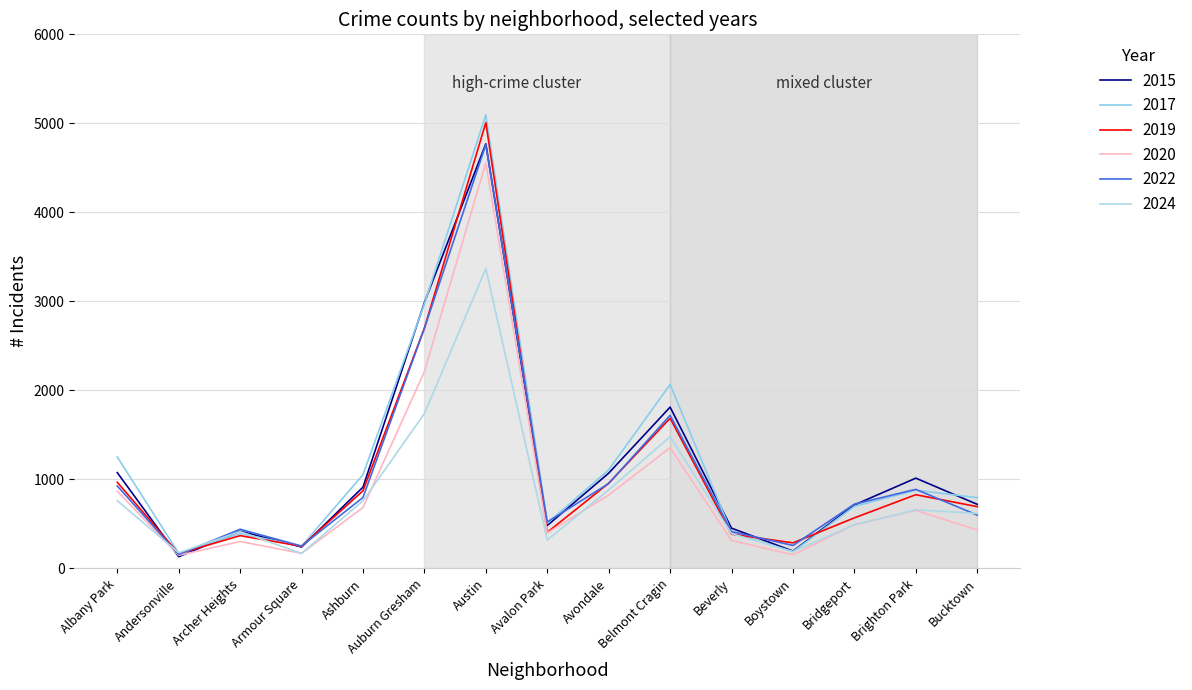

What is the spread (max minus min) of values at Avondale?

283